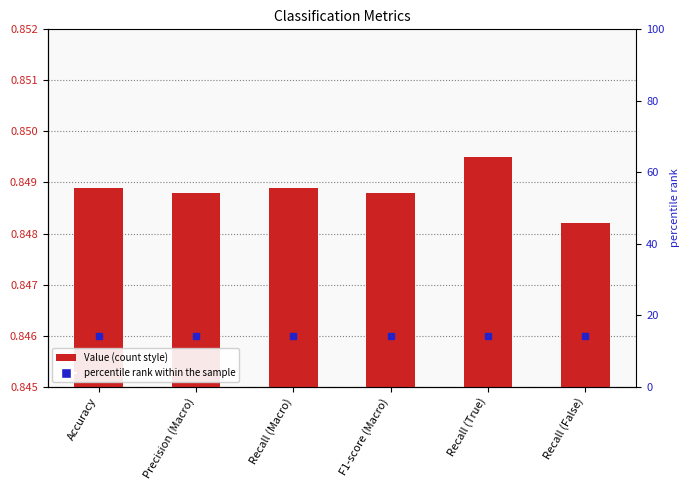

Reading left to right, transcribe all the data shown in this chart.

0.8	0.8	0.8	0.8	0.8	0.8